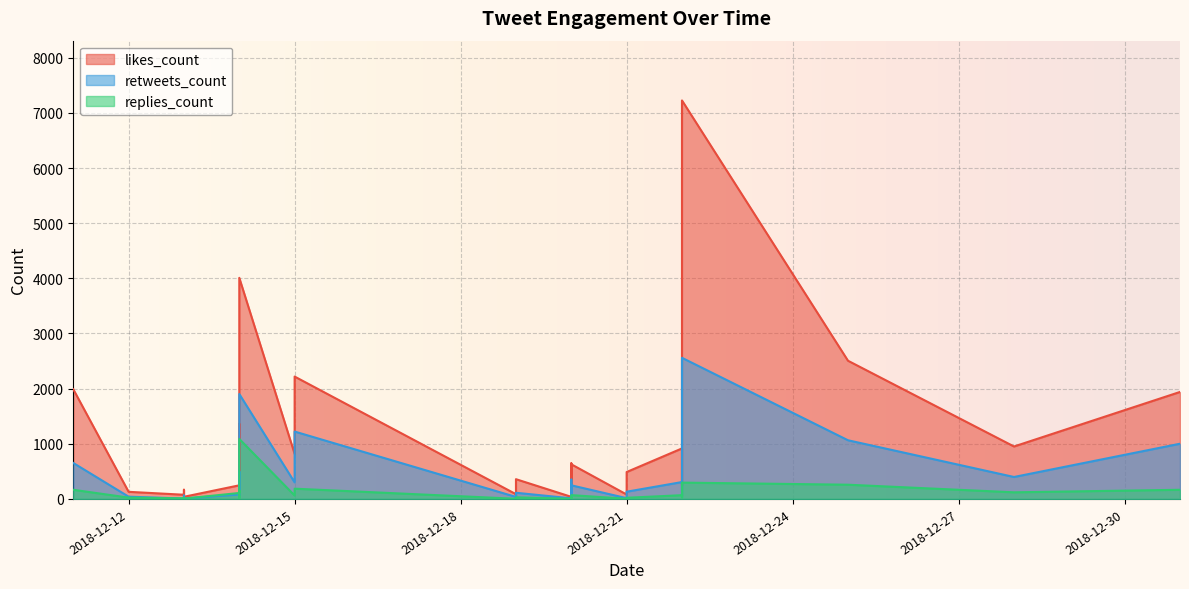

What are all the series names shown in the legend?

likes_count, retweets_count, replies_count